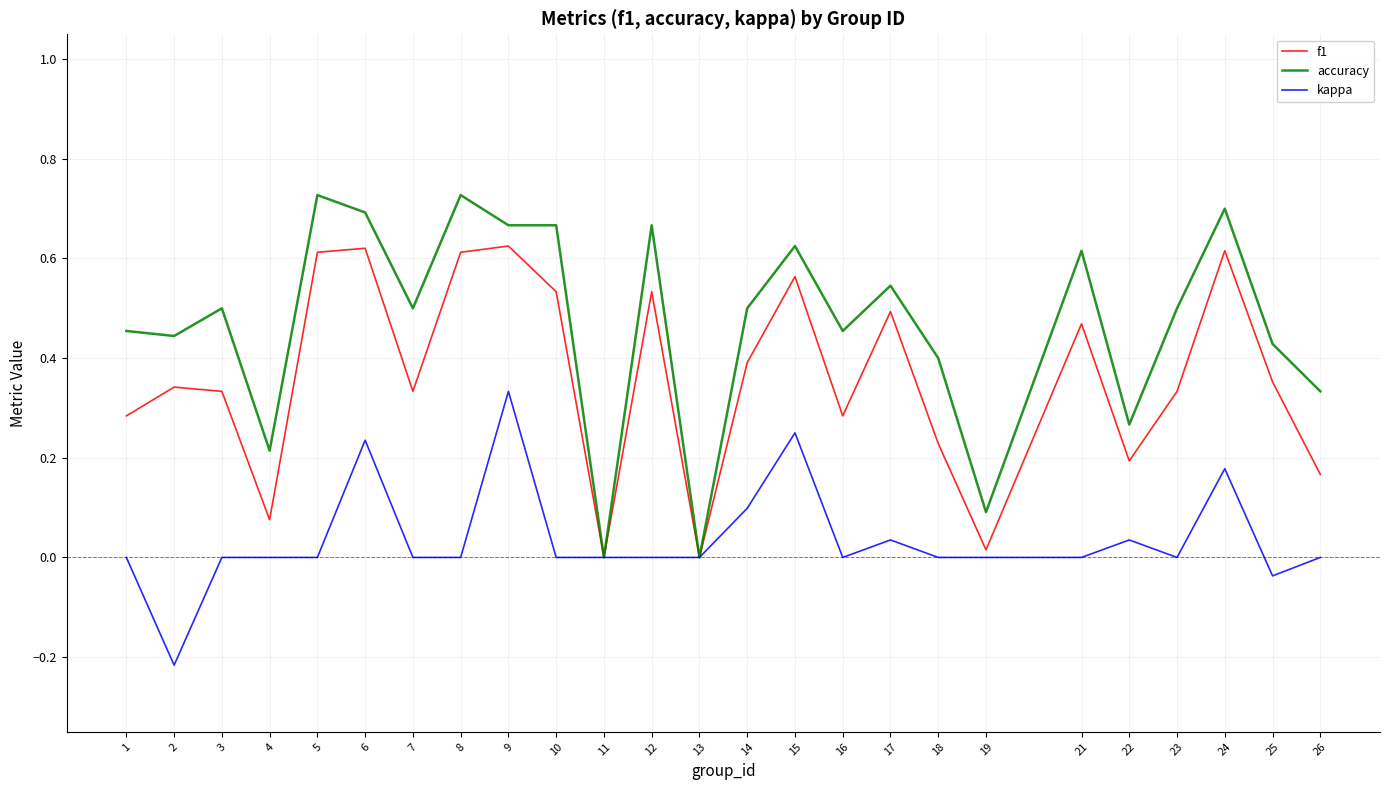

What are all the series names shown in the legend?

f1, accuracy, kappa